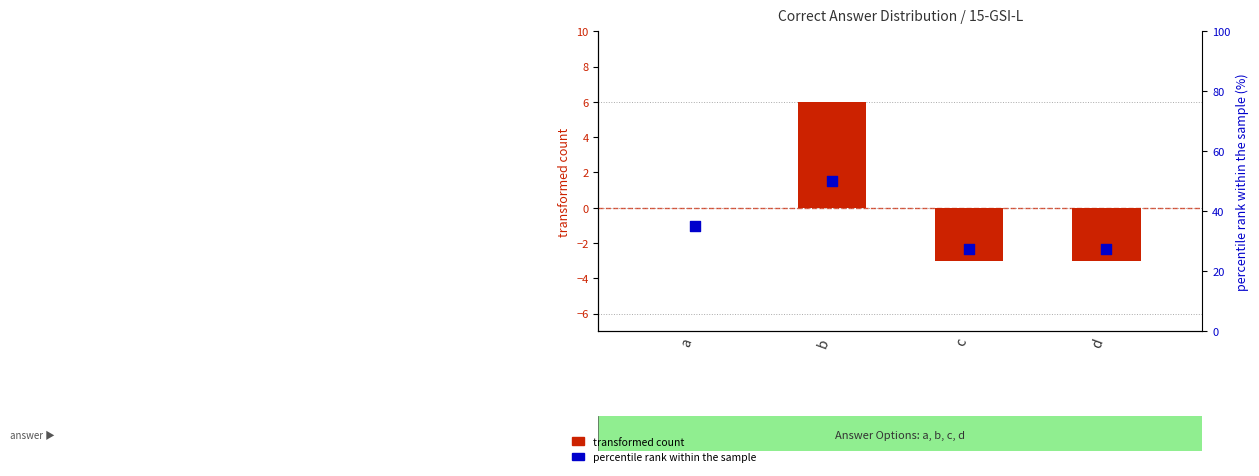

Which series contains the lowest Y value?

transformed count